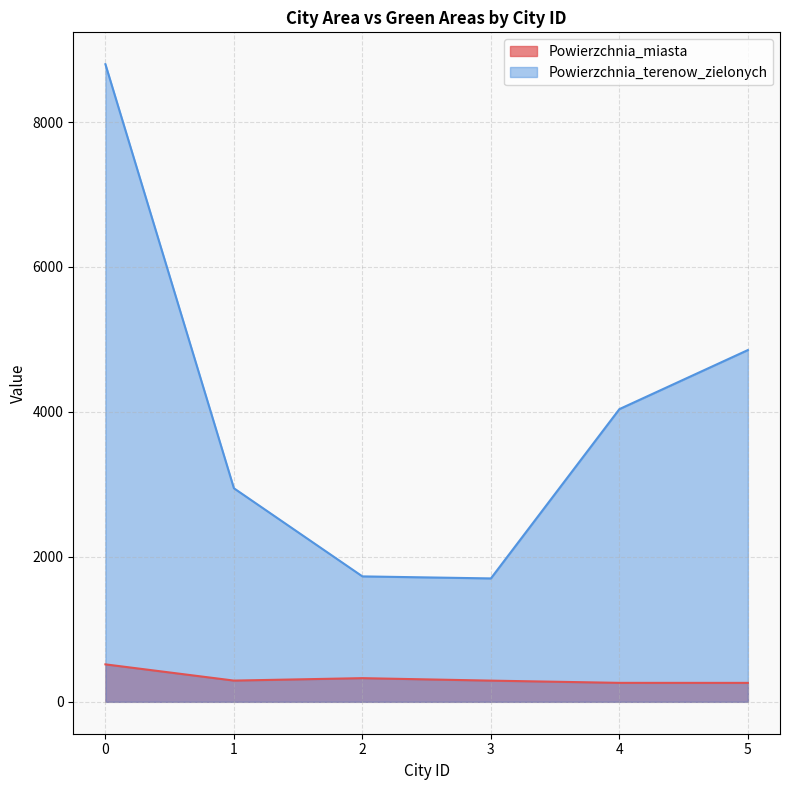

Between 0 and 3, which series saw the biggest shift?

Powierzchnia_terenow_zielonych